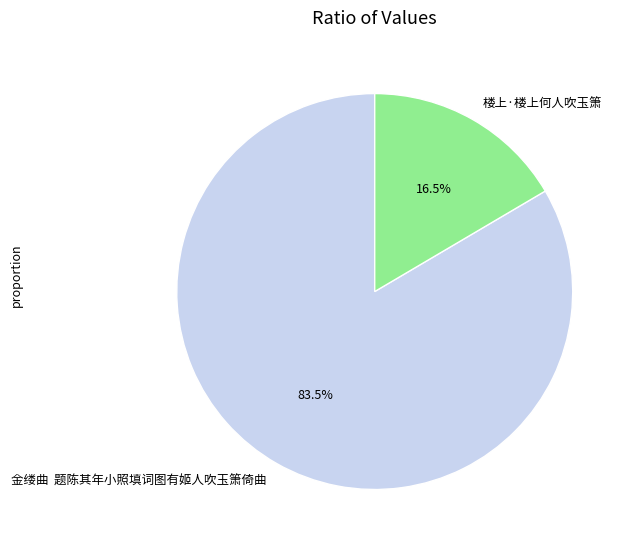

To the nearest percent, what is the difference between the largest and smallest slice percentages?

67%